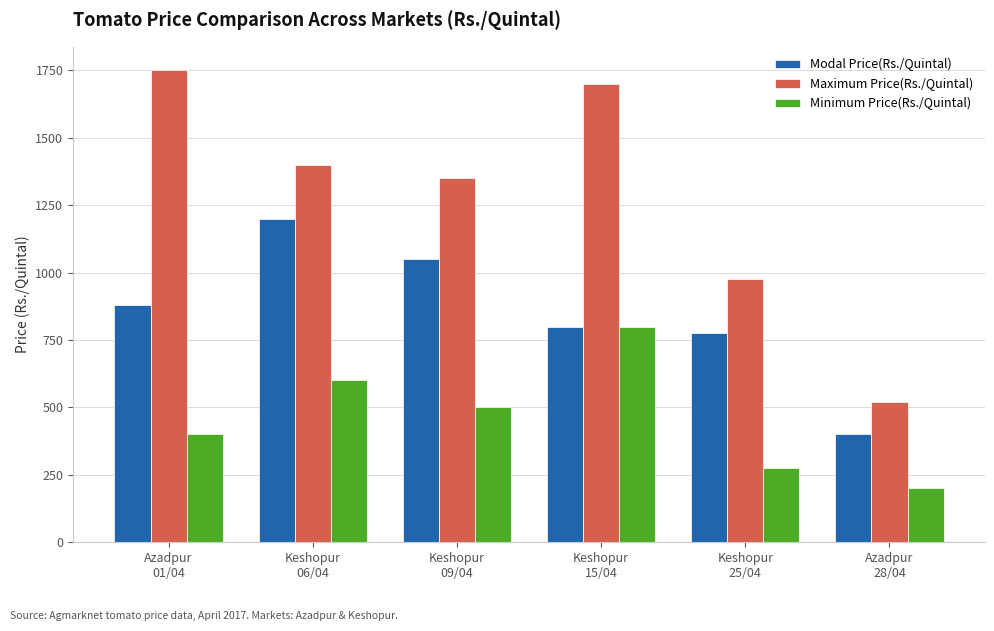

Rank the series by their maximum value, from lowest to highest.

Minimum Price(Rs./Quintal), Modal Price(Rs./Quintal), Maximum Price(Rs./Quintal)